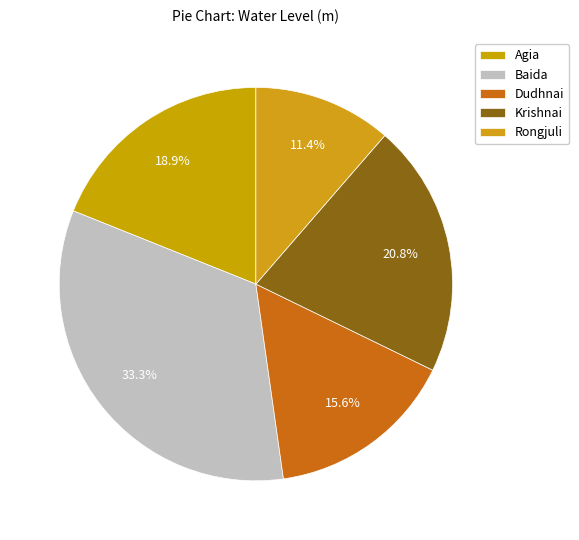

The Rongjuli slice represents 11% of the pie. True or false?

True